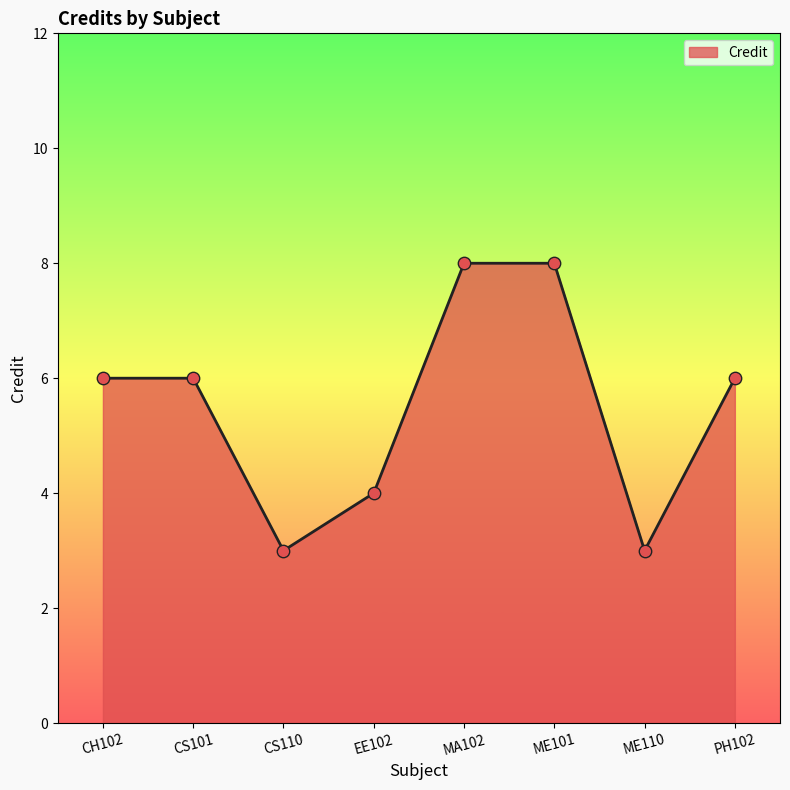

Which has a higher value, ME110 or ME101?

ME101